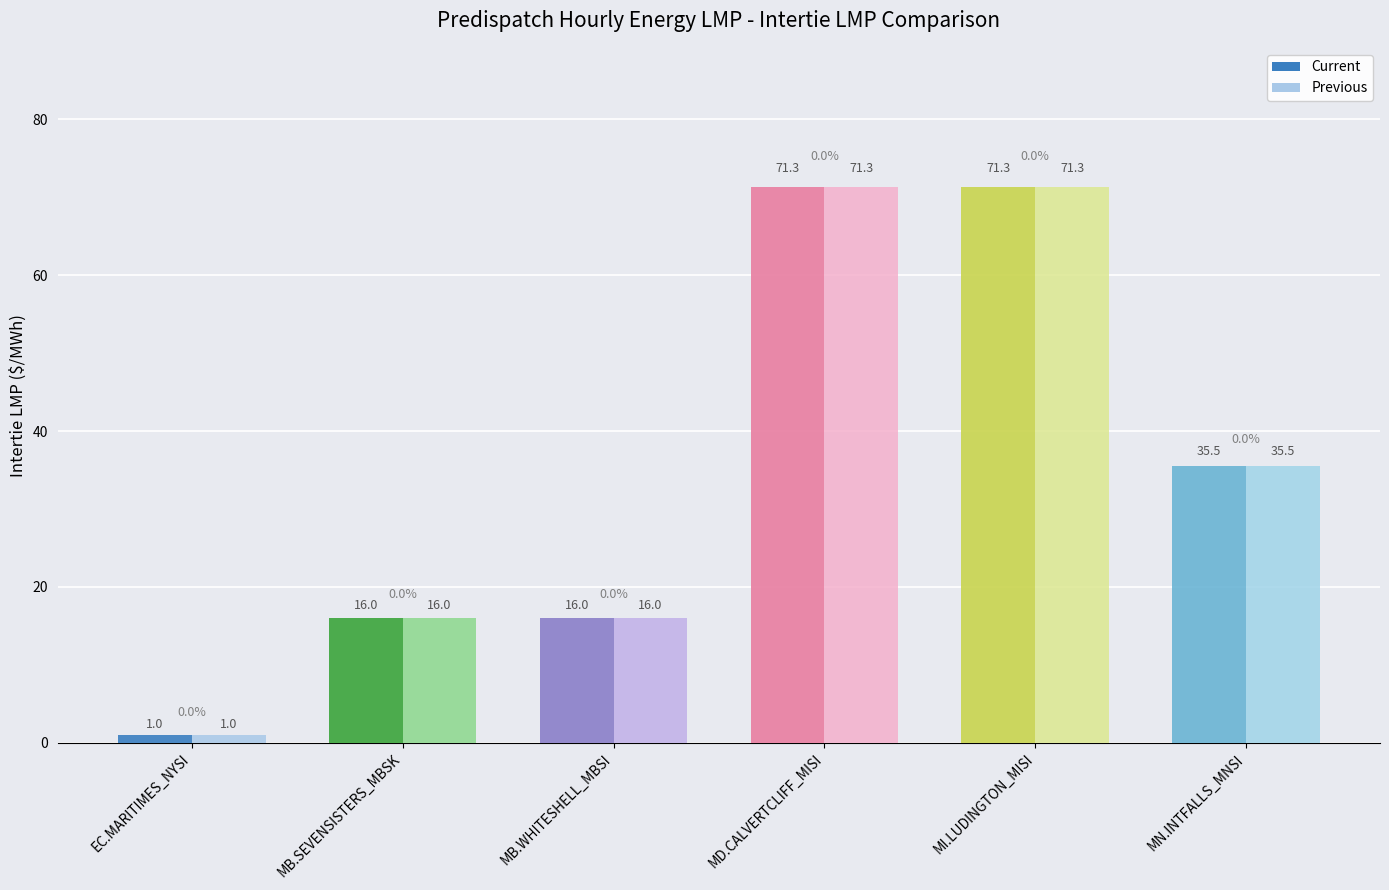

What are all the series names shown in the legend?

Current, Previous